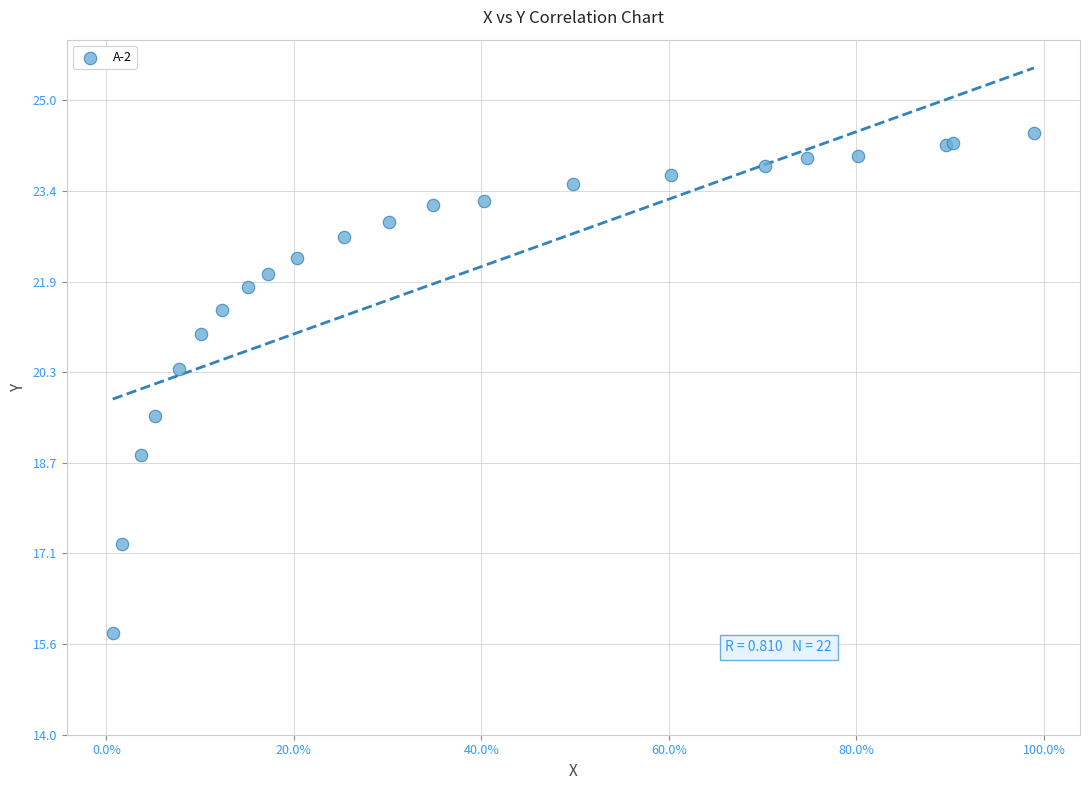

What Y value in the scatter plot is closest to 20?

20.3